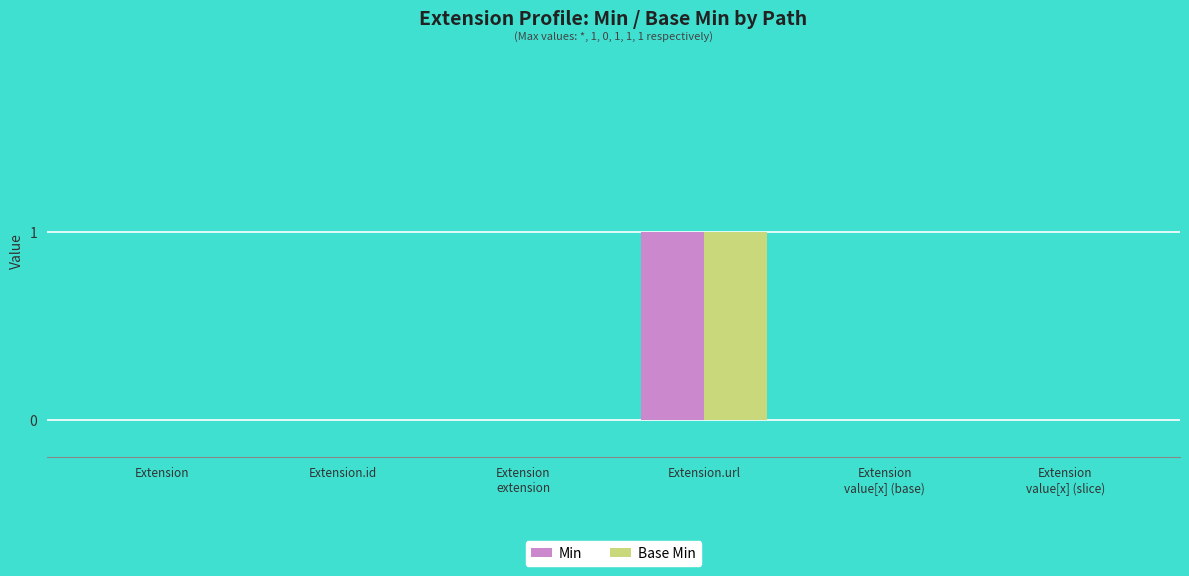

Is it true that Base Min equals 0 at Extension
value[x] (base)?

True